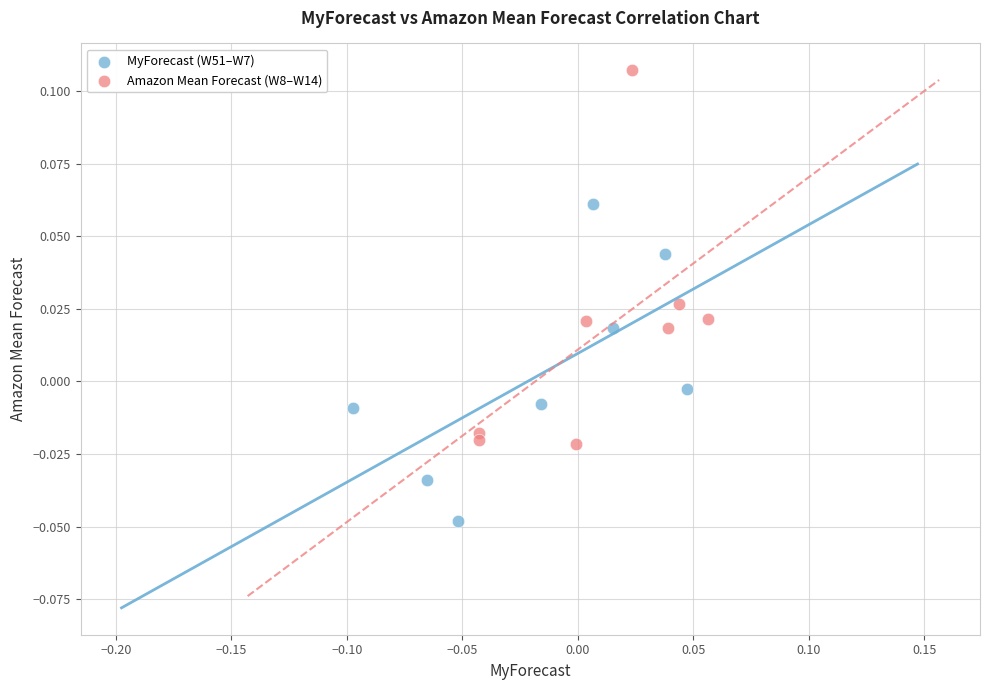

Which series reaches the minimum Y coordinate?

MyForecast (W51–W7)